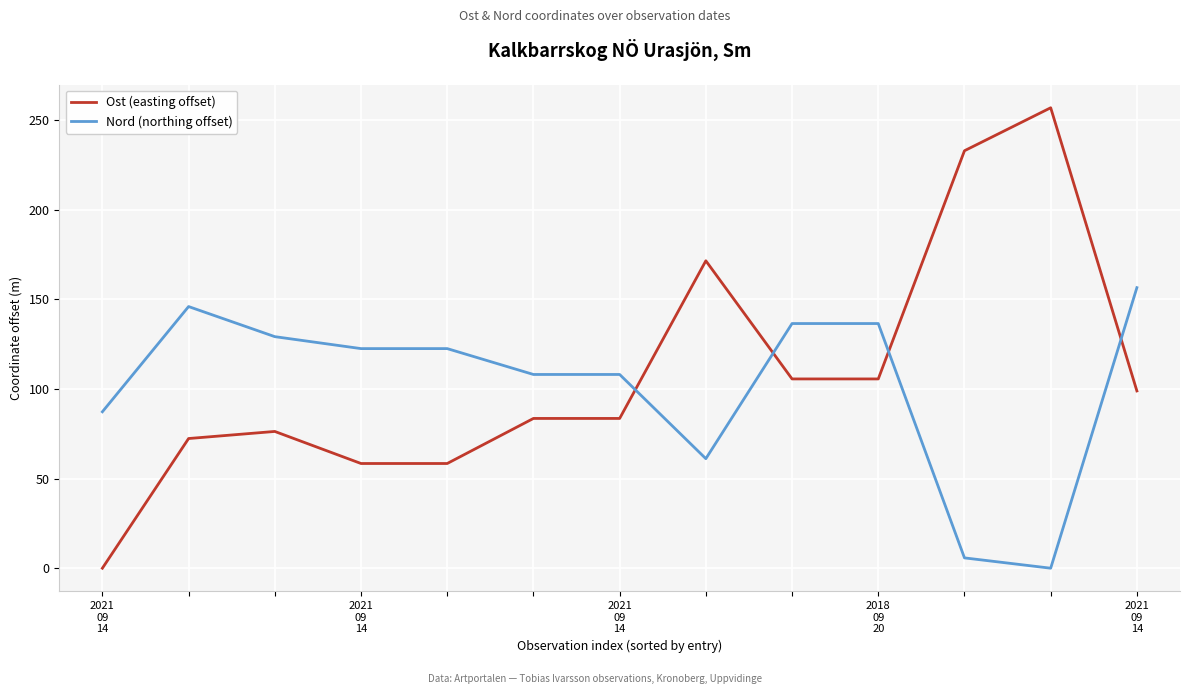

How many positive values does the Nord (northing offset) series have?

12